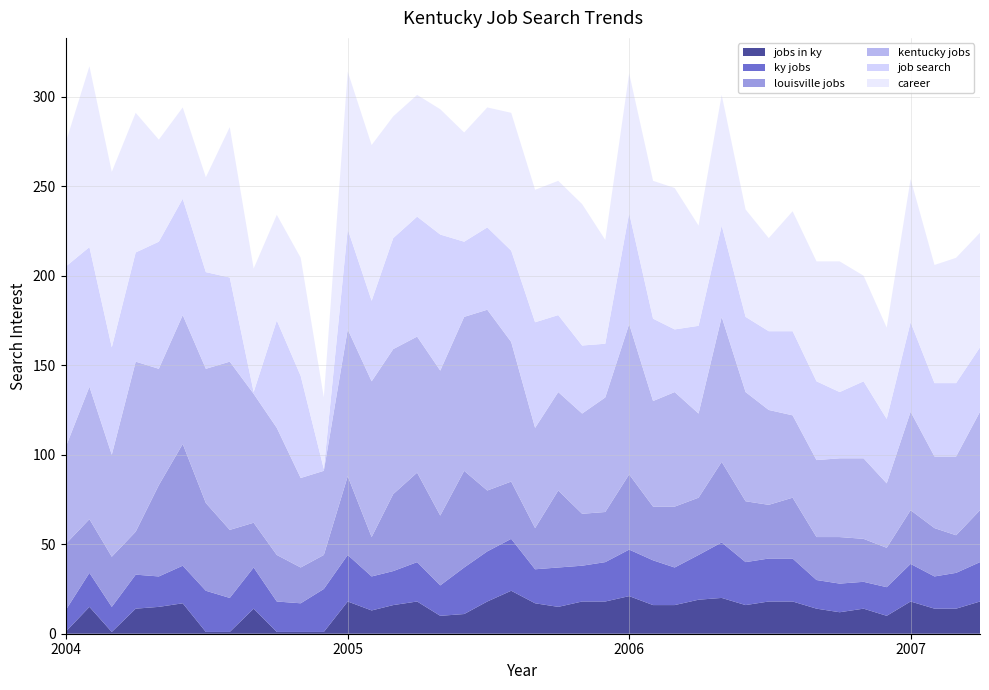

Reading right to left, transcribe all the data shown in this chart.

jobs in ky: 2007-04-01=18	2007-03-01=14	2007-02-01=14	2007-01-01=18	2006-12-01=10	2006-11-01=14	2006-10-01=12	2006-09-01=14	2006-08-01=18	2006-07-01=18	2006-06-01=16	2006-05-01=20	2006-04-01=19	2006-03-01=16	2006-02-01=16	2006-01-01=21	2005-12-01=18	2005-11-01=18	2005-10-01=15	2005-09-01=17	2005-08-01=24	2005-07-01=18	2005-06-01=11	2005-05-01=10	2005-04-01=18	2005-03-01=16	2005-02-01=13	2005-01-01=18	2004-12-01=1	2004-11-01=1	2004-10-01=1	2004-09-01=14	2004-08-01=1	2004-07-01=1	2004-06-01=17	2004-05-01=15	2004-04-01=14	2004-03-01=1	2004-02-01=15	2004-01-01=1
ky jobs: 2007-04-01=22	2007-03-01=20	2007-02-01=18	2007-01-01=21	2006-12-01=16	2006-11-01=15	2006-10-01=16	2006-09-01=16	2006-08-01=24	2006-07-01=24	2006-06-01=24	2006-05-01=31	2006-04-01=25	2006-03-01=21	2006-02-01=25	2006-01-01=26	2005-12-01=22	2005-11-01=20	2005-10-01=22	2005-09-01=19	2005-08-01=29	2005-07-01=28	2005-06-01=26	2005-05-01=17	2005-04-01=22	2005-03-01=19	2005-02-01=19	2005-01-01=26	2004-12-01=24	2004-11-01=16	2004-10-01=17	2004-09-01=23	2004-08-01=19	2004-07-01=23	2004-06-01=21	2004-05-01=17	2004-04-01=19	2004-03-01=14	2004-02-01=19	2004-01-01=12
louisville jobs: 2007-04-01=29	2007-03-01=21	2007-02-01=27	2007-01-01=30	2006-12-01=22	2006-11-01=24	2006-10-01=26	2006-09-01=24	2006-08-01=34	2006-07-01=30	2006-06-01=34	2006-05-01=45	2006-04-01=32	2006-03-01=34	2006-02-01=30	2006-01-01=42	2005-12-01=28	2005-11-01=29	2005-10-01=43	2005-09-01=23	2005-08-01=32	2005-07-01=34	2005-06-01=54	2005-05-01=39	2005-04-01=50	2005-03-01=43	2005-02-01=22	2005-01-01=44	2004-12-01=19	2004-11-01=20	2004-10-01=26	2004-09-01=25	2004-08-01=38	2004-07-01=49	2004-06-01=68	2004-05-01=51	2004-04-01=24	2004-03-01=28	2004-02-01=30	2004-01-01=37
kentucky jobs: 2007-04-01=55	2007-03-01=44	2007-02-01=40	2007-01-01=55	2006-12-01=36	2006-11-01=45	2006-10-01=44	2006-09-01=43	2006-08-01=46	2006-07-01=53	2006-06-01=61	2006-05-01=81	2006-04-01=47	2006-03-01=64	2006-02-01=59	2006-01-01=84	2005-12-01=64	2005-11-01=56	2005-10-01=55	2005-09-01=56	2005-08-01=78	2005-07-01=101	2005-06-01=86	2005-05-01=81	2005-04-01=76	2005-03-01=81	2005-02-01=87	2005-01-01=82	2004-12-01=47	2004-11-01=50	2004-10-01=71	2004-09-01=72	2004-08-01=94	2004-07-01=75	2004-06-01=72	2004-05-01=65	2004-04-01=95	2004-03-01=57	2004-02-01=74	2004-01-01=54
job search: 2007-04-01=36	2007-03-01=41	2007-02-01=41	2007-01-01=50	2006-12-01=36	2006-11-01=43	2006-10-01=37	2006-09-01=44	2006-08-01=47	2006-07-01=44	2006-06-01=42	2006-05-01=51	2006-04-01=49	2006-03-01=35	2006-02-01=46	2006-01-01=62	2005-12-01=30	2005-11-01=38	2005-10-01=43	2005-09-01=59	2005-08-01=51	2005-07-01=46	2005-06-01=42	2005-05-01=76	2005-04-01=67	2005-03-01=62	2005-02-01=45	2005-01-01=56	2004-12-01=1	2004-11-01=57	2004-10-01=60	2004-09-01=1	2004-08-01=47	2004-07-01=54	2004-06-01=65	2004-05-01=71	2004-04-01=61	2004-03-01=60	2004-02-01=78	2004-01-01=101
career: 2007-04-01=64	2007-03-01=70	2007-02-01=66	2007-01-01=80	2006-12-01=51	2006-11-01=59	2006-10-01=73	2006-09-01=67	2006-08-01=67	2006-07-01=52	2006-06-01=60	2006-05-01=73	2006-04-01=56	2006-03-01=79	2006-02-01=77	2006-01-01=78	2005-12-01=58	2005-11-01=79	2005-10-01=75	2005-09-01=74	2005-08-01=77	2005-07-01=67	2005-06-01=61	2005-05-01=70	2005-04-01=68	2005-03-01=68	2005-02-01=87	2005-01-01=88	2004-12-01=40	2004-11-01=66	2004-10-01=59	2004-09-01=69	2004-08-01=84	2004-07-01=53	2004-06-01=51	2004-05-01=57	2004-04-01=78	2004-03-01=98	2004-02-01=101	2004-01-01=69